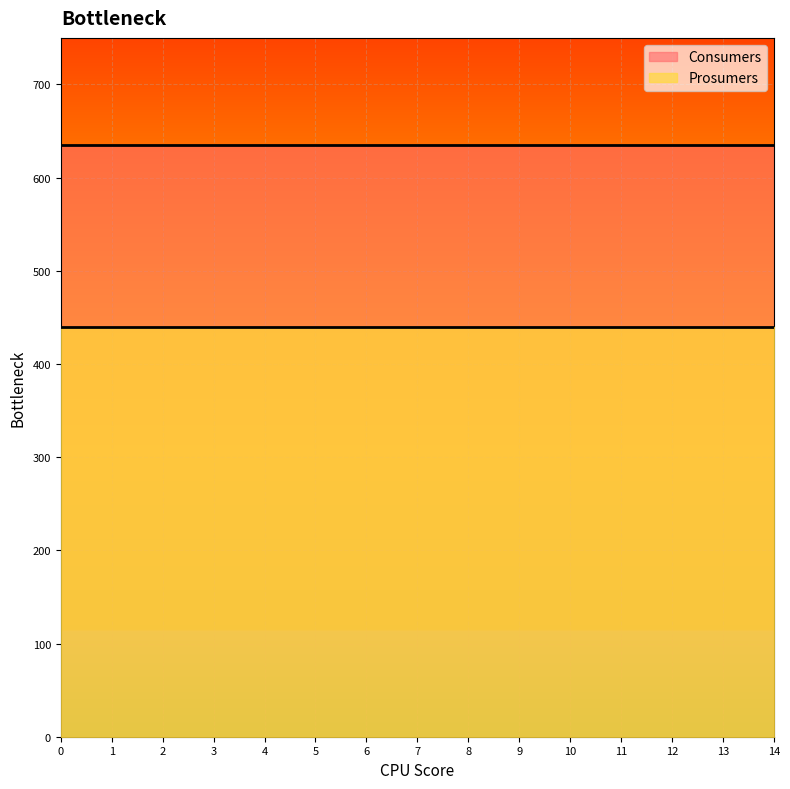

What is the difference between the highest and lowest values at 1?

195